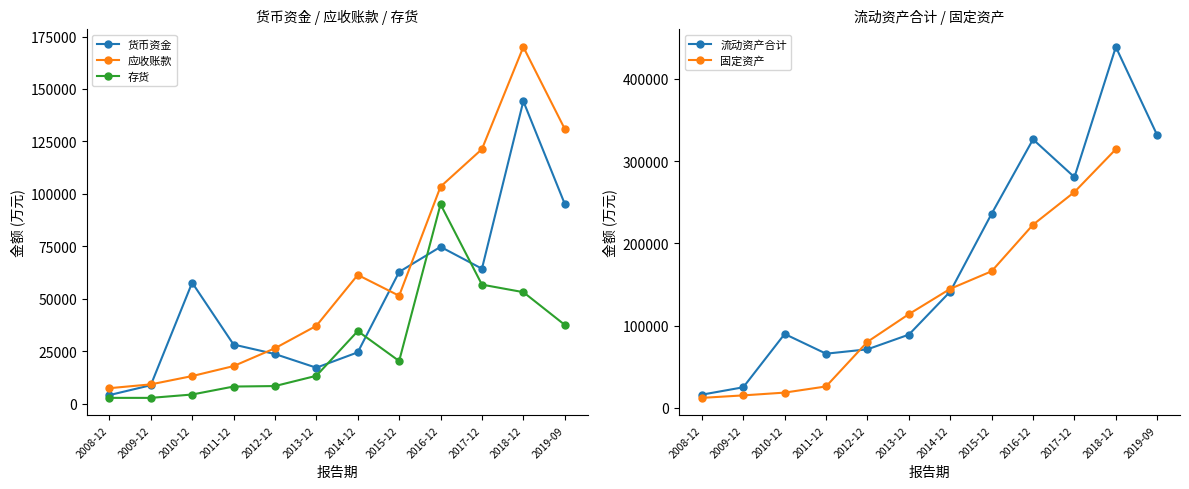

Is the value of 货币资金 at 2008-12 greater than the value of 存货 at 2017-12?

No